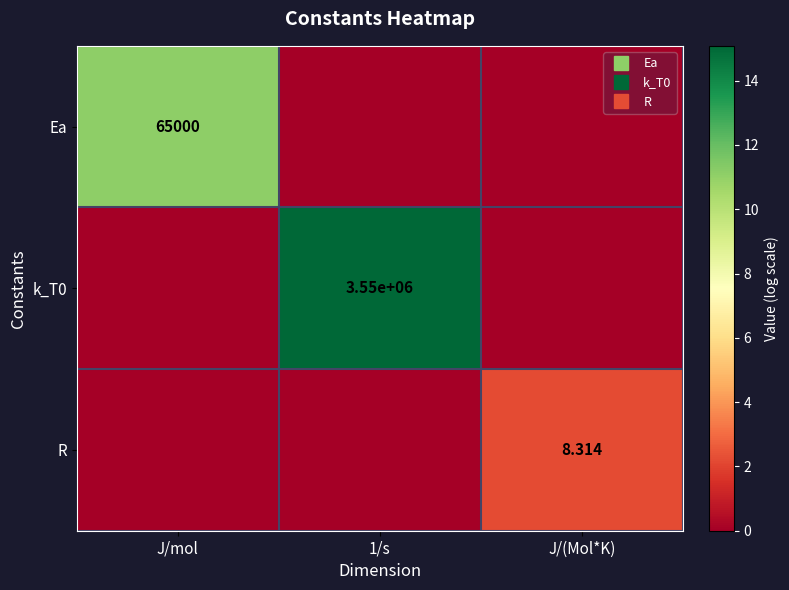

What is the spread (max minus min) of values at J/(Mol*K)?

2.2